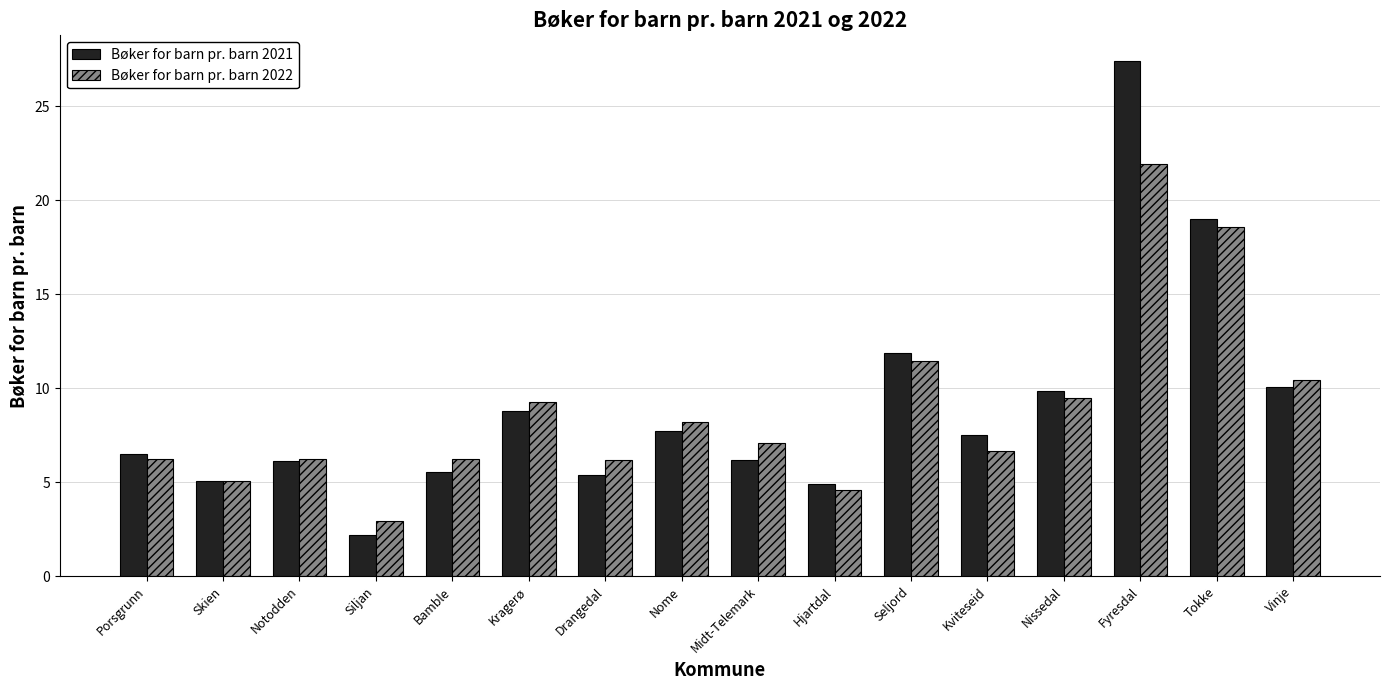

Which series changed the most between Midt-Telemark and Nissedal?

Bøker for barn pr. barn 2021